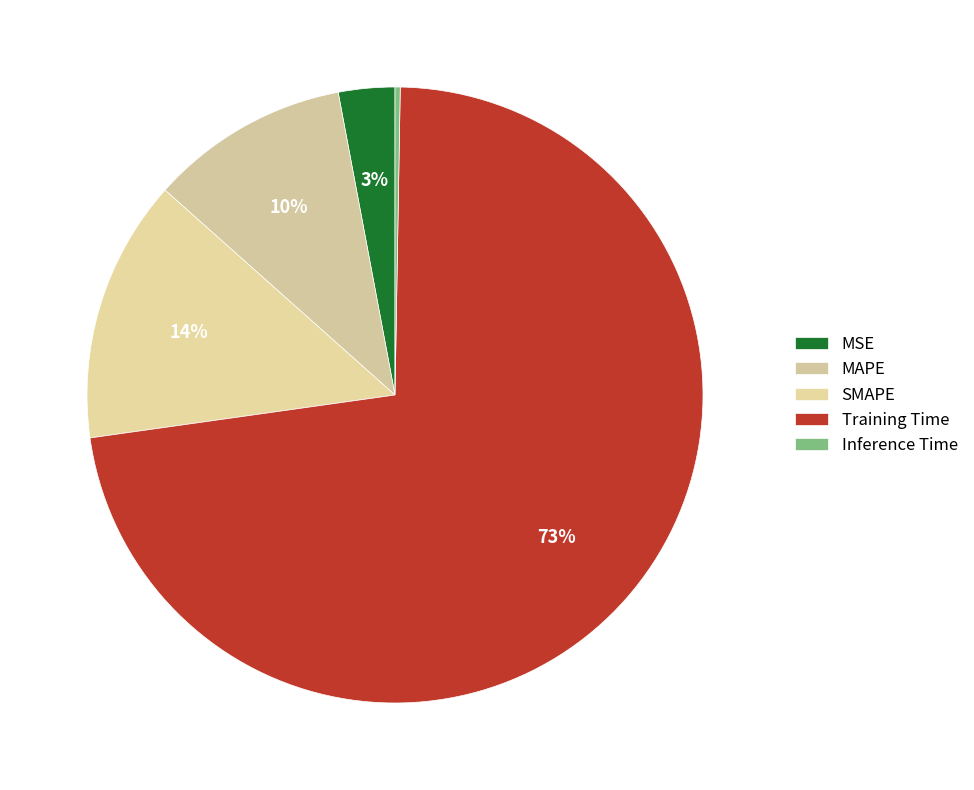

Which category has the biggest portion of the pie?

Training Time